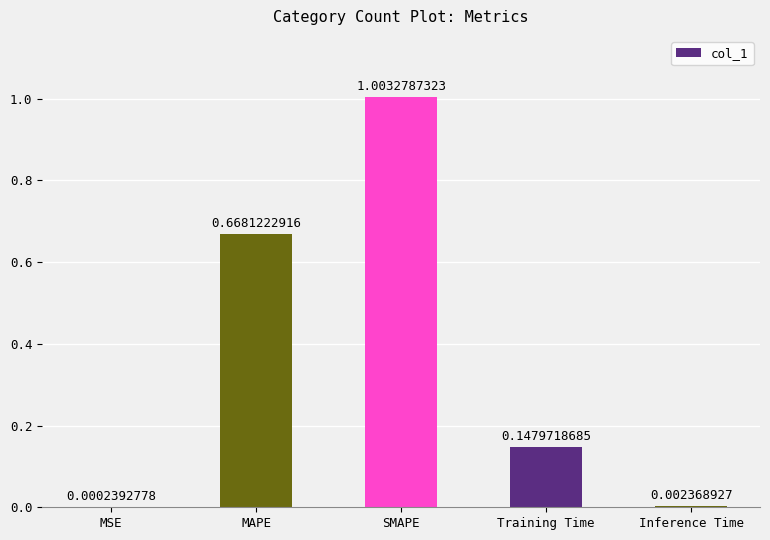

What is the maximum value shown in the chart?

1.0